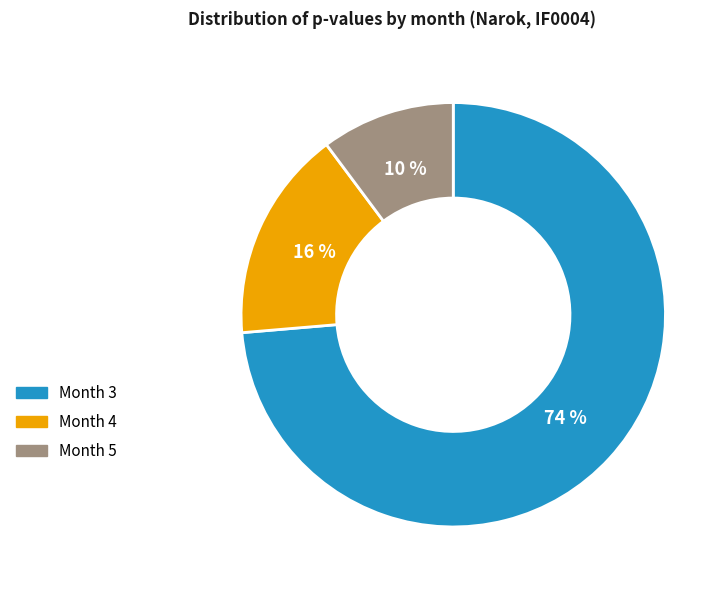

Is there a majority slice in this chart?

Yes